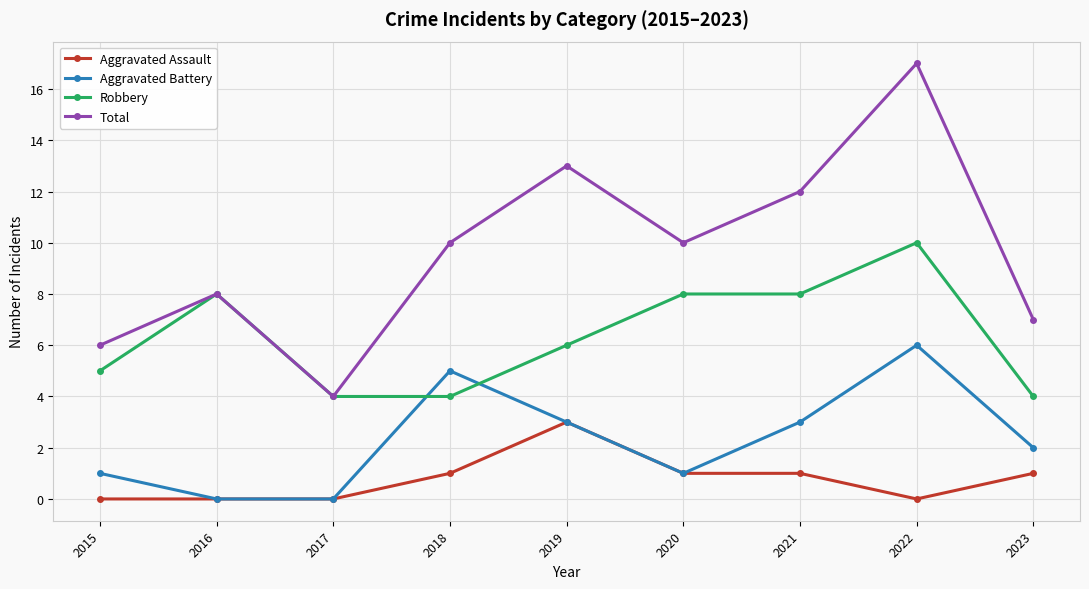

What value does the Total series have at 2020, to the nearest 5?

10